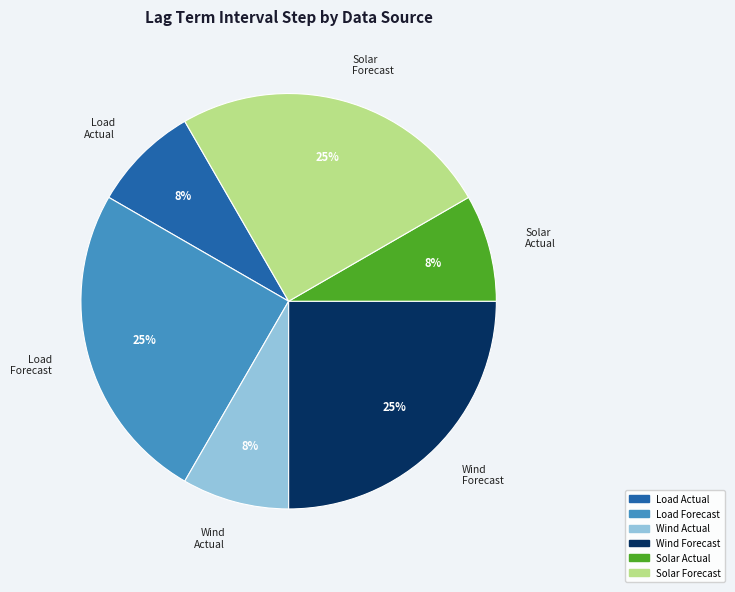

Does any single category account for the majority?

No